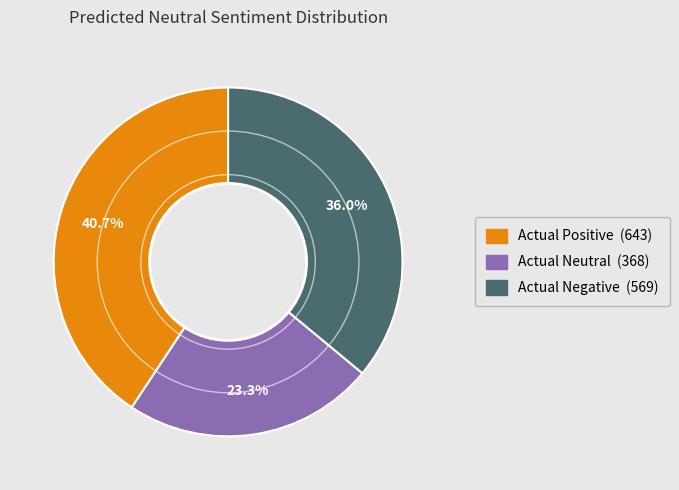

Is there any slice that represents more than half of the pie?

No